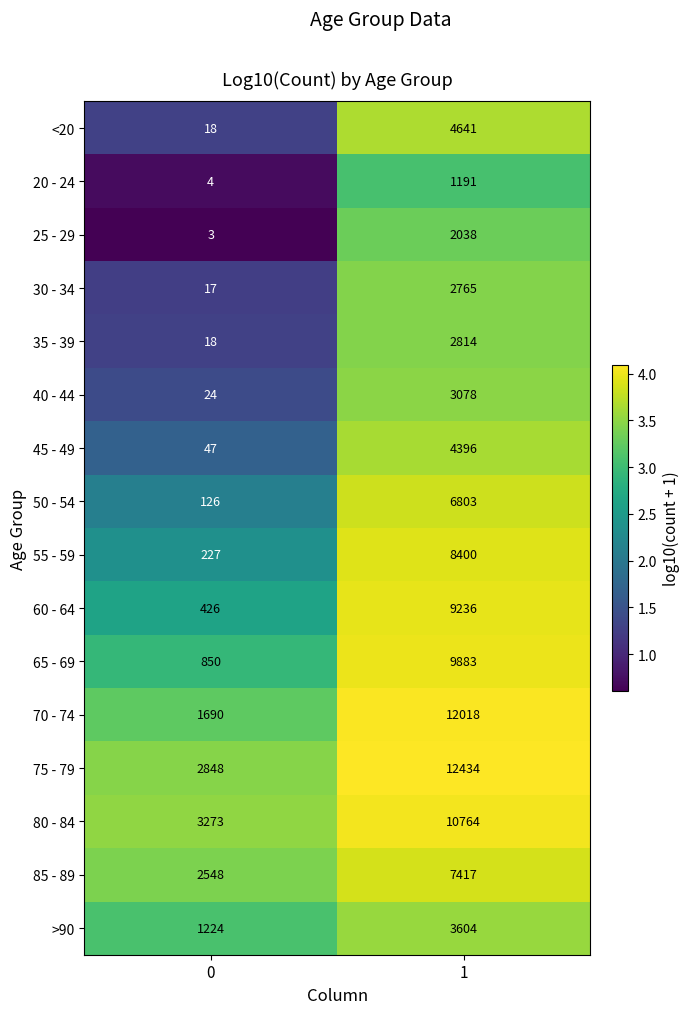

List the series in order of their peak value, highest first.

75 - 79, 70 - 74, 80 - 84, 65 - 69, 60 - 64, 55 - 59, 85 - 89, 50 - 54, <20, 45 - 49, >90, 40 - 44, 35 - 39, 30 - 34, 25 - 29, 20 - 24